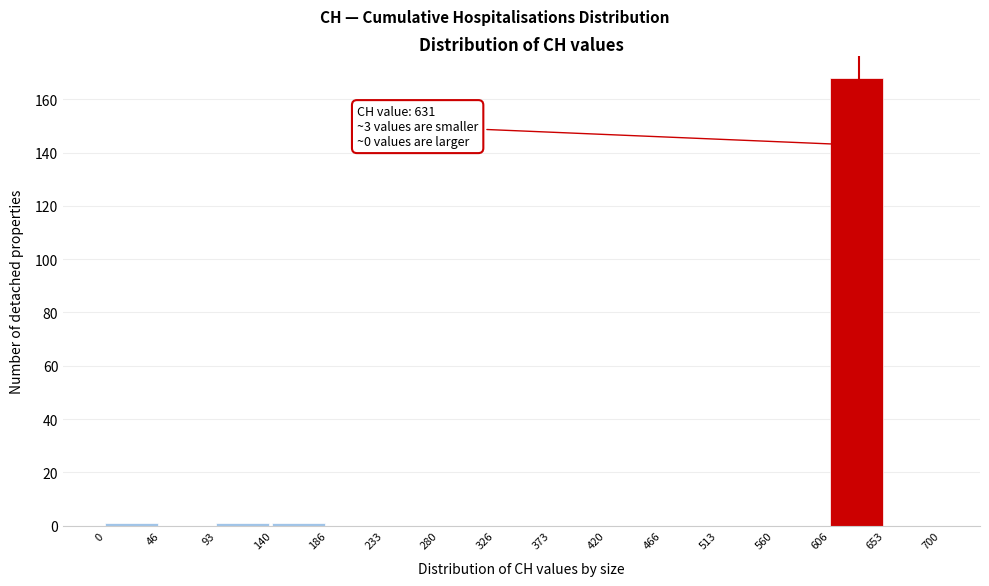

Which range on the x-axis has the tallest bar?

606 to 653